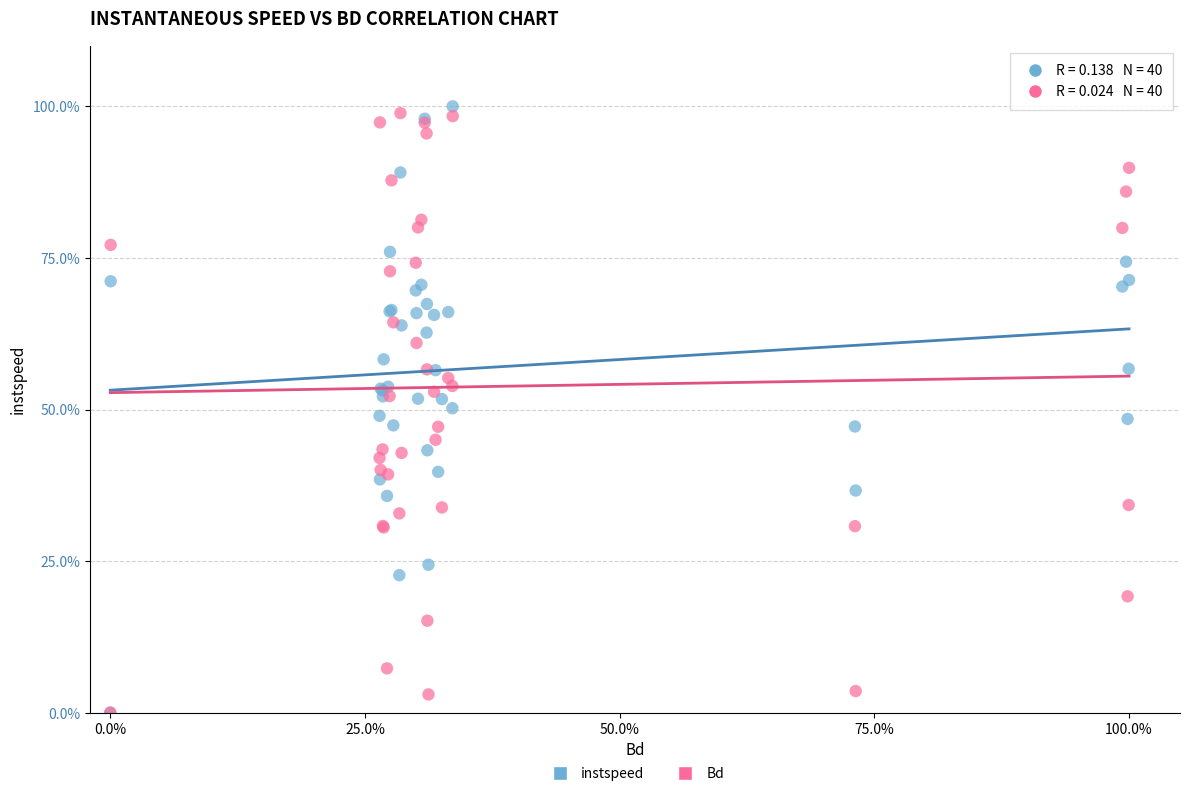

What are all the series names shown in the legend?

instspeed, Bd